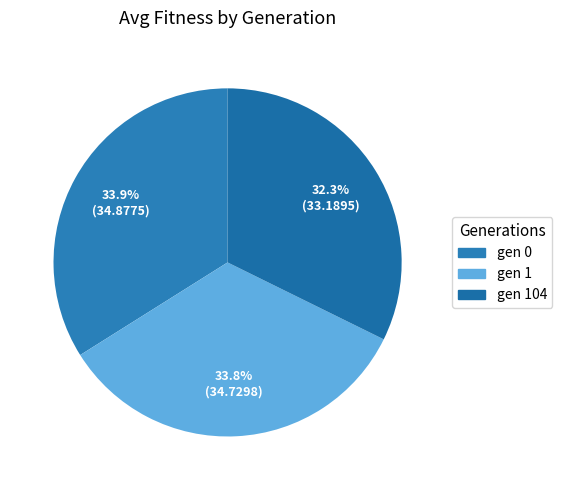

How many segments does this pie chart have?

3